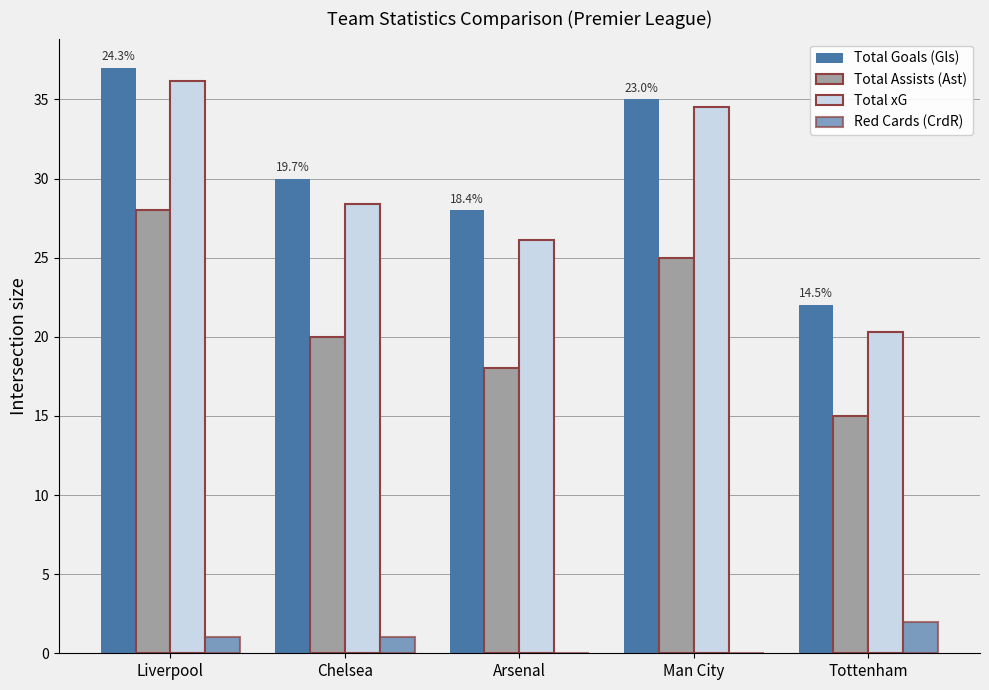

How many series are shown in this chart?

4